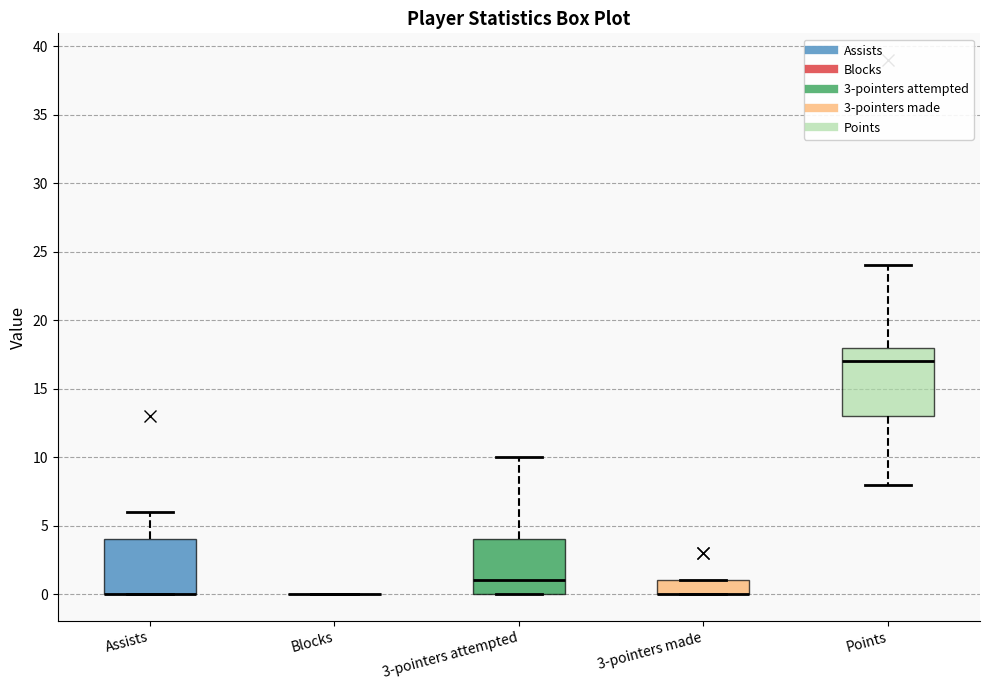

Reading left to right, read every box against the y-axis: the position of its median line, the range the box covers, and the ends of its whiskers. The values are not printed on the chart, so give them approximately, as read against the axis.

Assists: median 0 (drawn on the box's lower edge), box 0 to 4, whiskers 0 to 6
Blocks: box collapsed to a line at 0, whiskers 0 to 0
3-pointers attempted: median 1, box 0 to 4, whiskers 0 to 10
3-pointers made: median 0 (drawn on the box's lower edge), box 0 to 1, whiskers 0 to 1
Points: median 17, box 13 to 18, whiskers 8 to 24